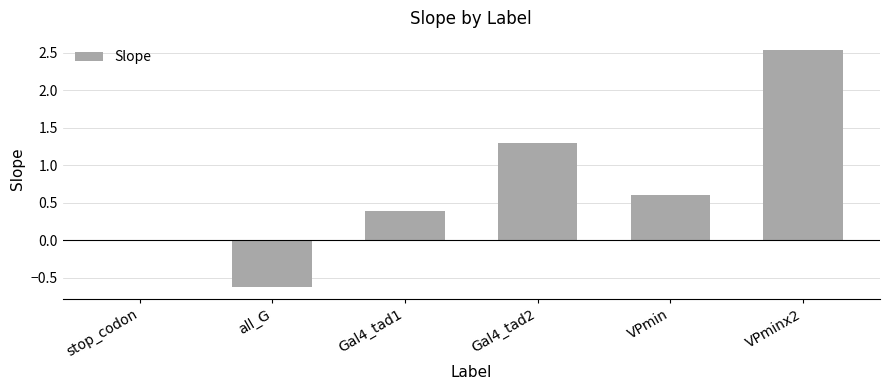

What is the sum of the values at Gal4_tad2 and Gal4_tad1?

1.7